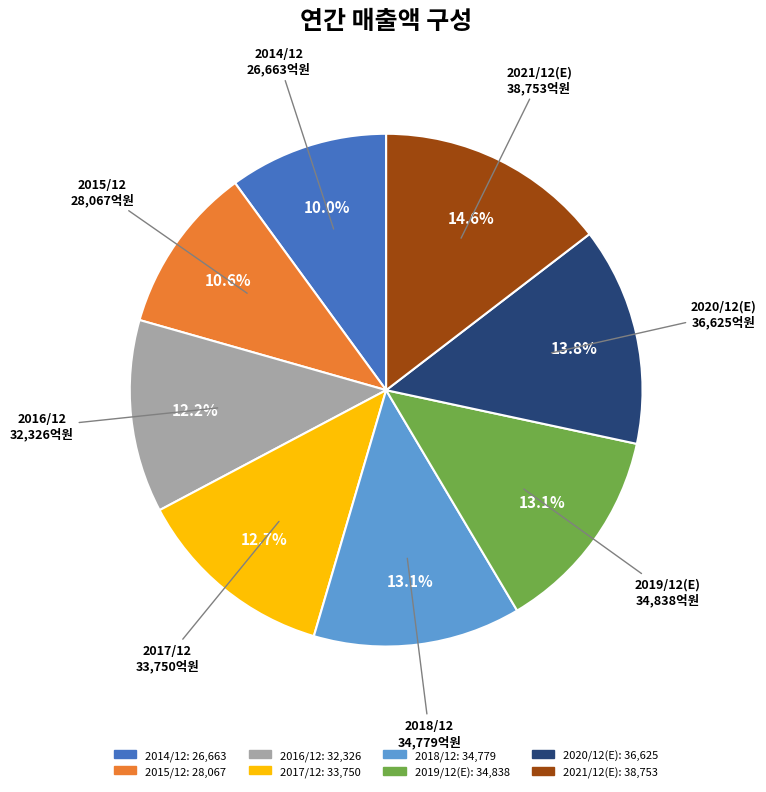

Which has a higher value, 2020/12(E) or 2017/12?

2020/12(E)